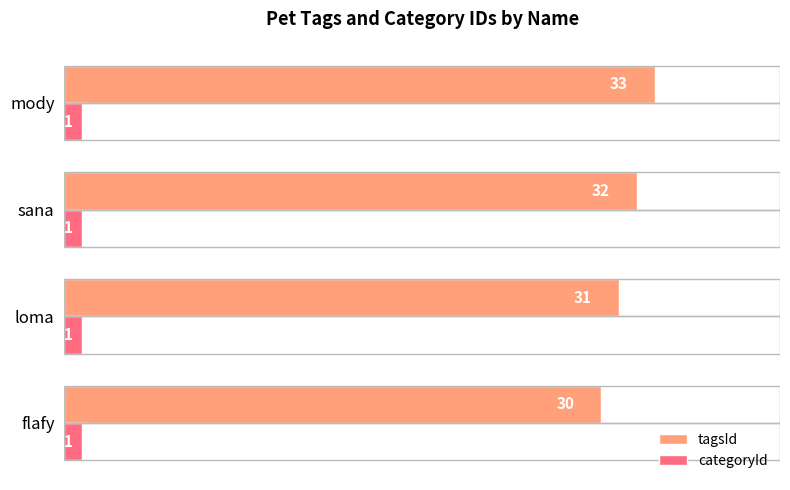

The value of categoryId at mody is 1. True or false?

True